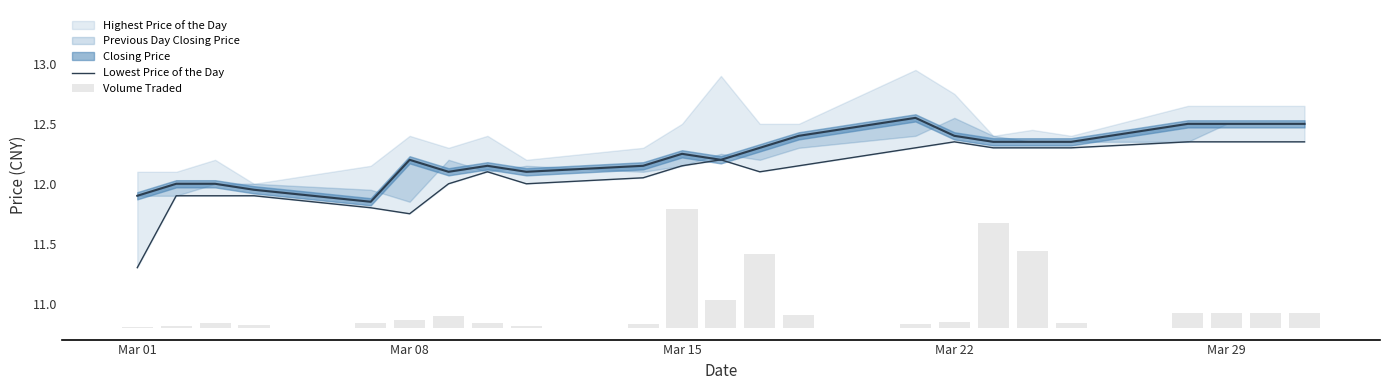

What is the maximum value for Lowest Price of the Day?

12.3